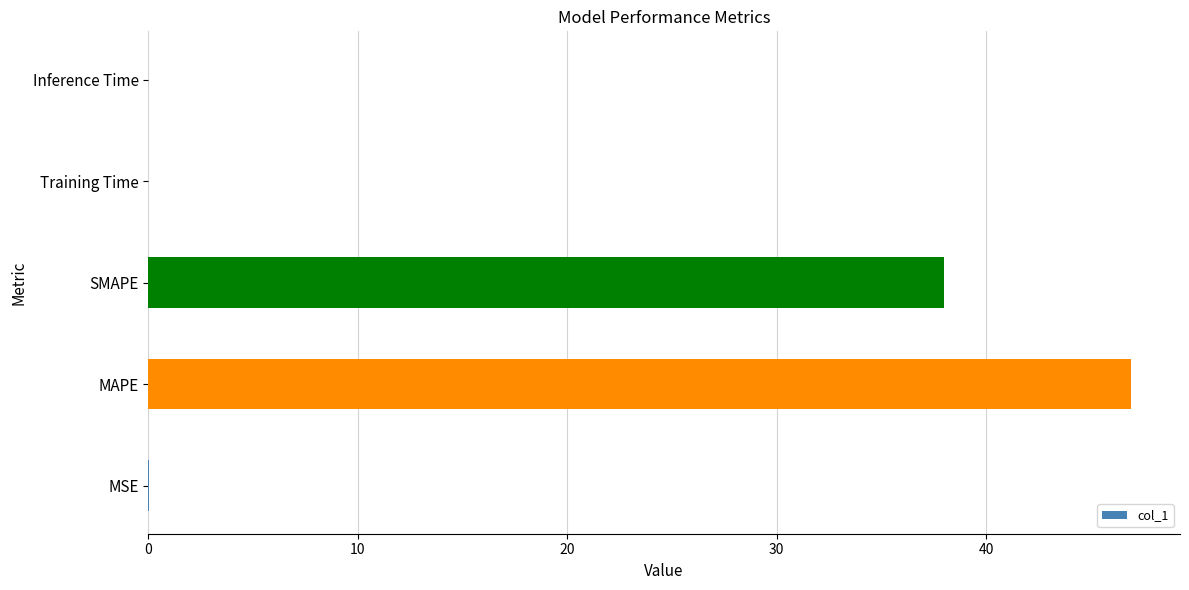

What is the average value?

17.0